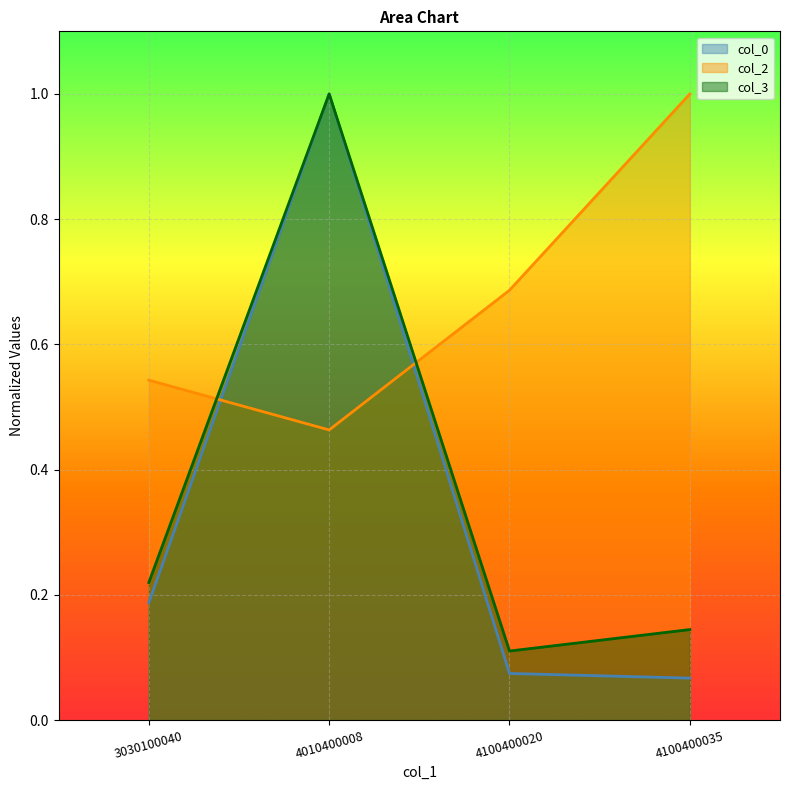

What is the highest value of the col_0 series?

1.0